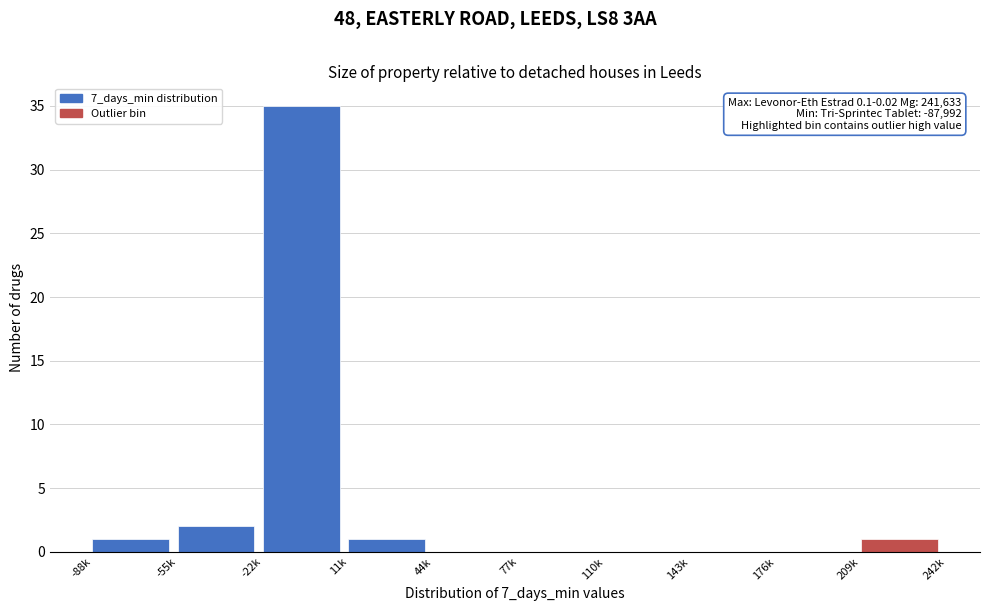

Reading right to left, transcribe all the data shown in this chart.

209k=1	176k=0	143k=0	110k=0	77k=0	44k=0	11k=1	-22k=35	-55k=2	-88k=1